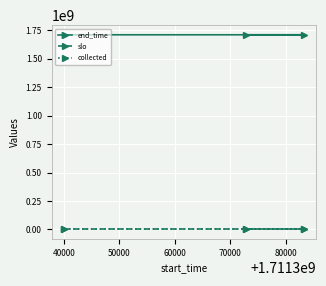

What is the maximum value shown in the chart?

1711385175